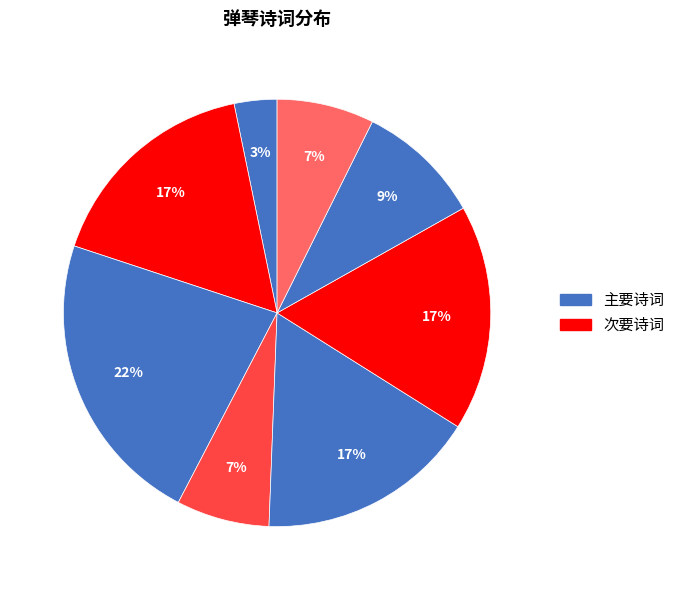

How many segments does this pie chart have?

8